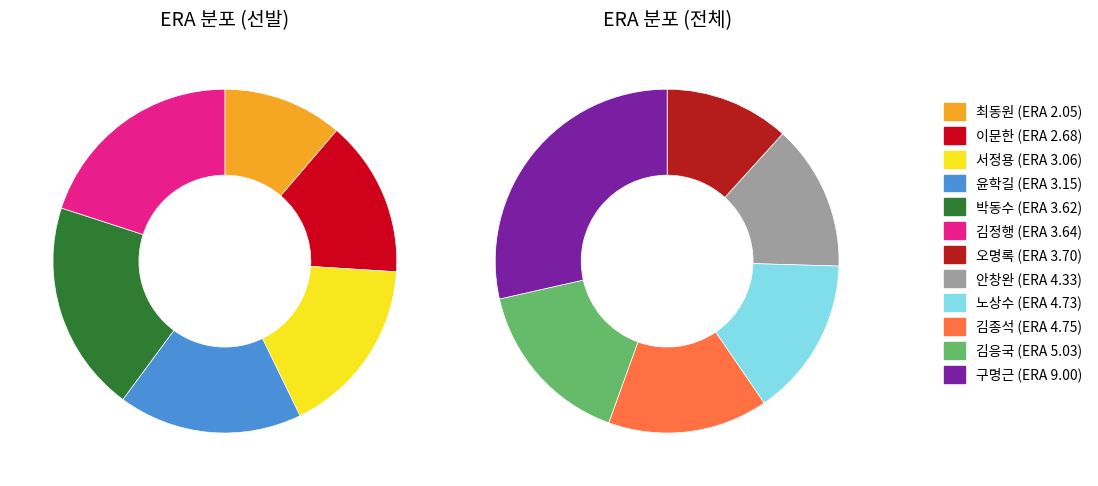

How many slices are in this pie chart?

12